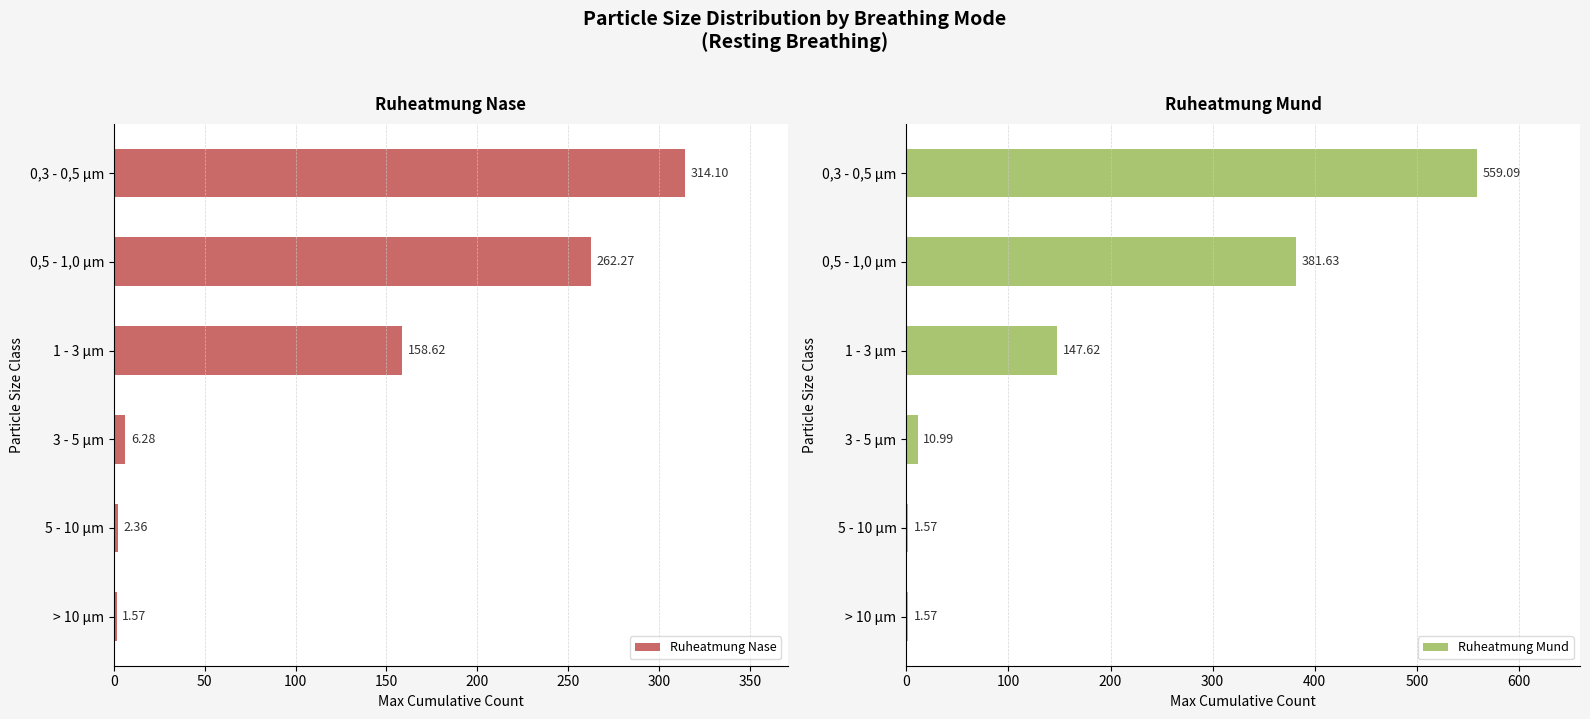

How many series are shown in this chart?

2